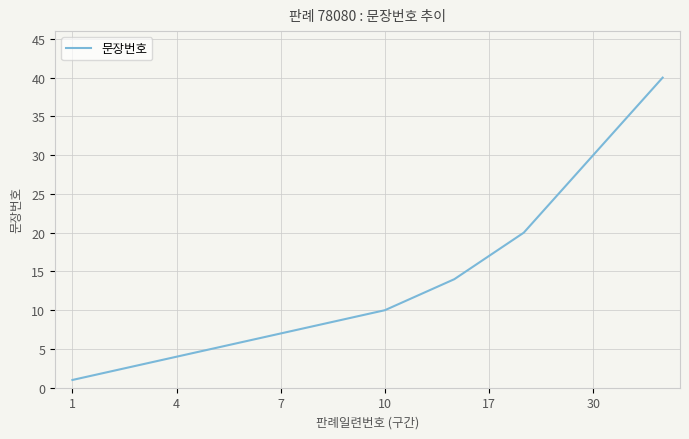

What is the difference between the maximum and minimum values?

39